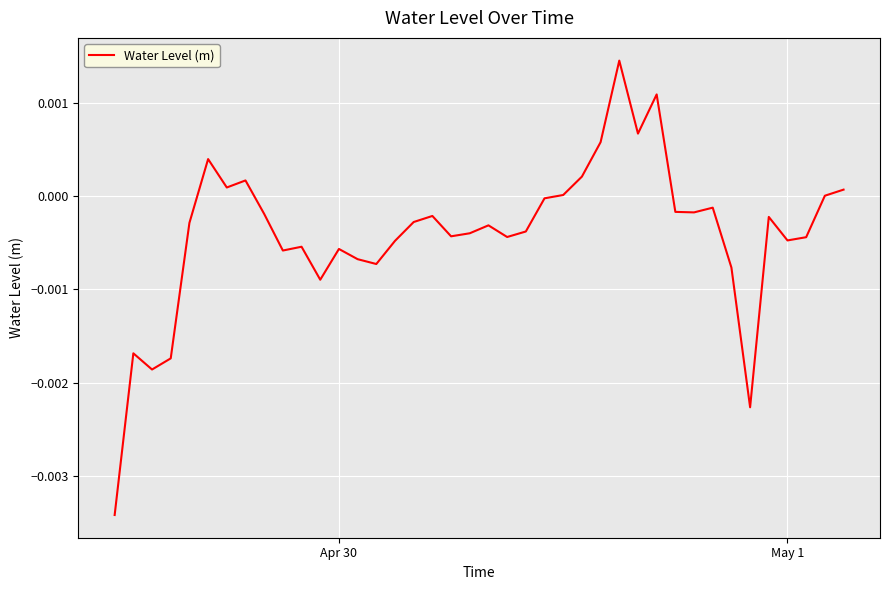

How many lines are shown in the chart?

1